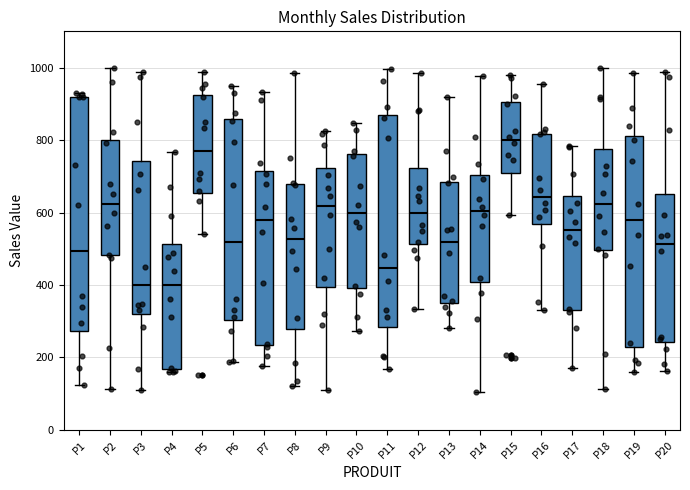

Which box is the tallest, from its lower edge to its upper edge?

P1